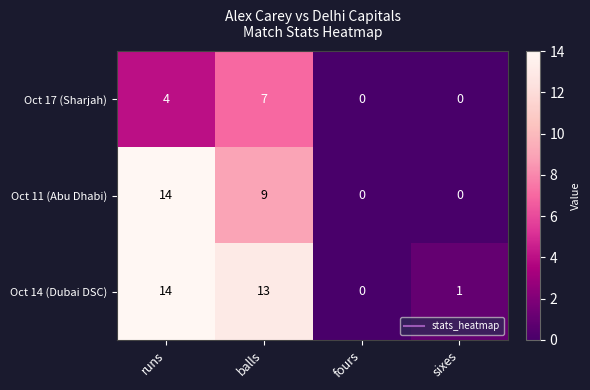

What is the difference between the maximum and second lowest values in the Oct 17 (Sharjah) series?

7